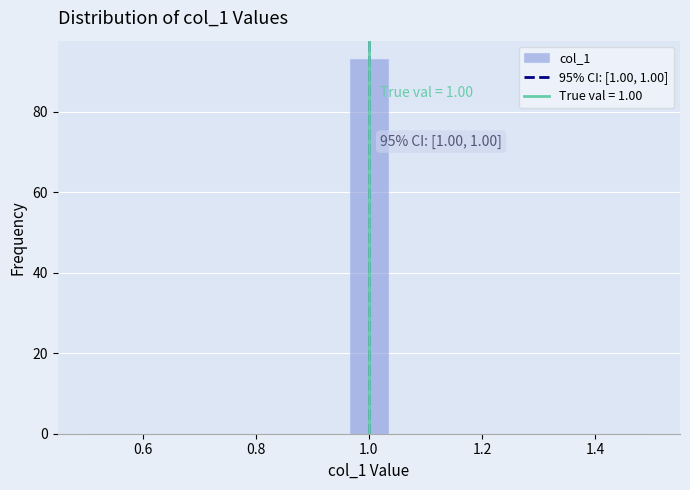

Around what value on the x-axis is the tallest bar? Give the approximate position of its centre, as read against the axis.

1.00